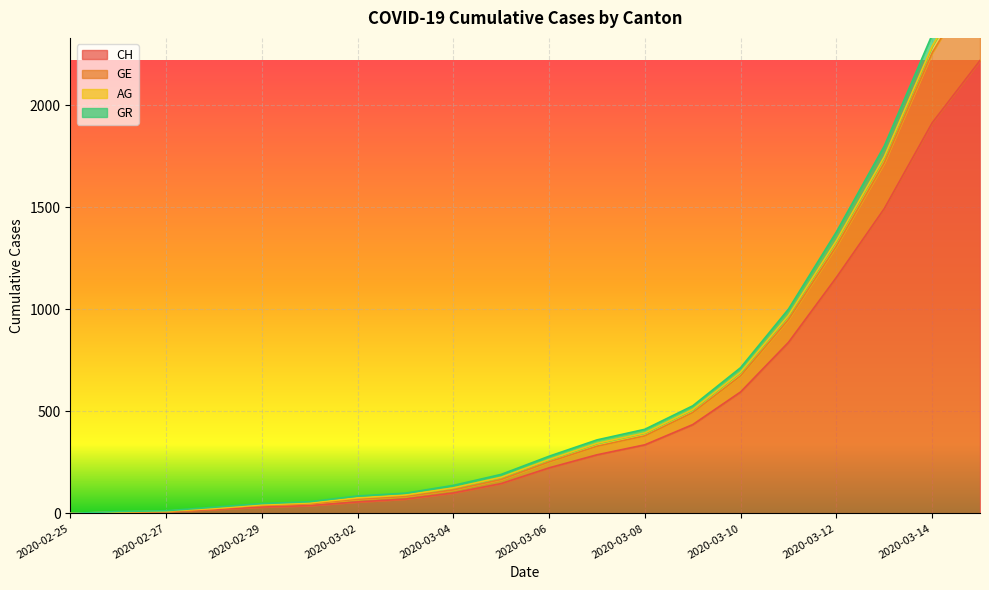

True or false: GE has more than 0 points higher than both neighbors.

False